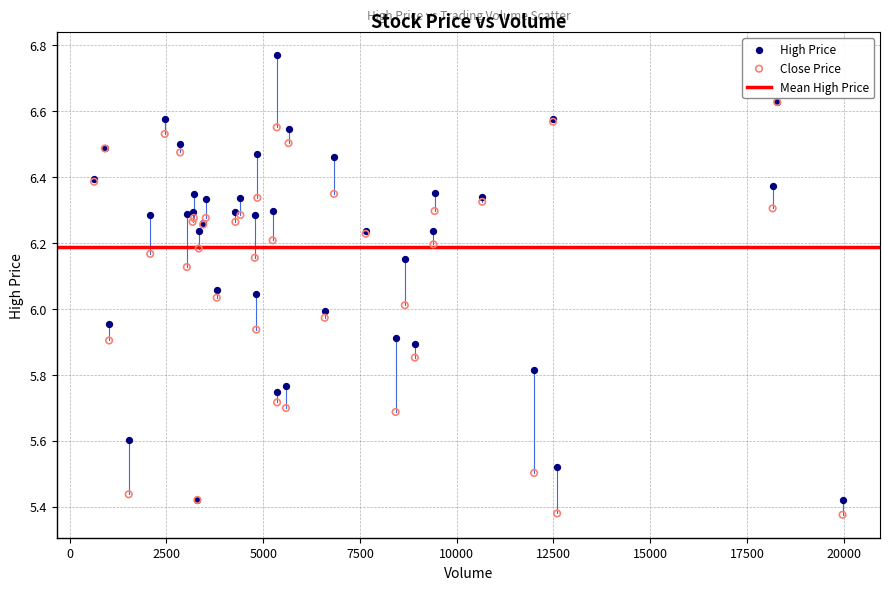

Which series contains the lowest Y value?

Close Price